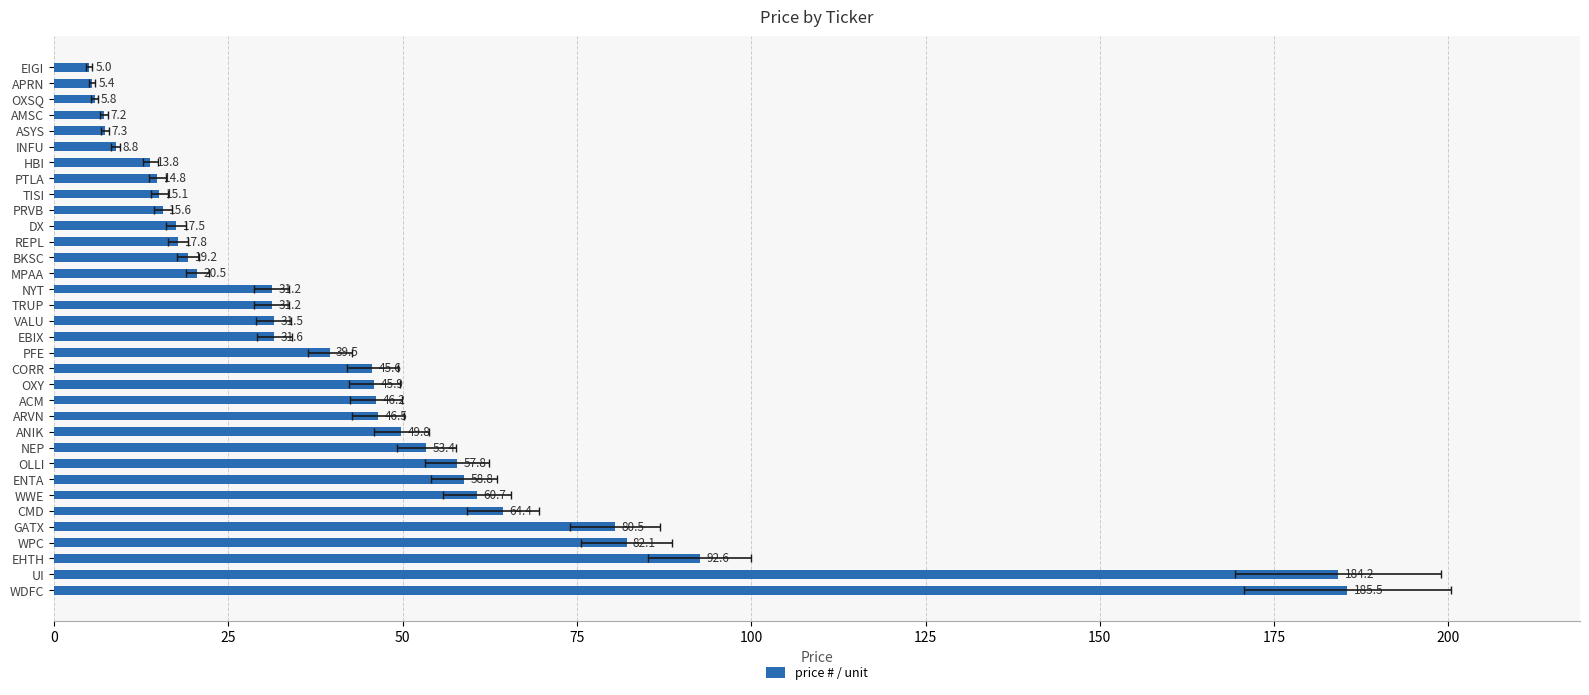

Are the bars horizontal?

Yes